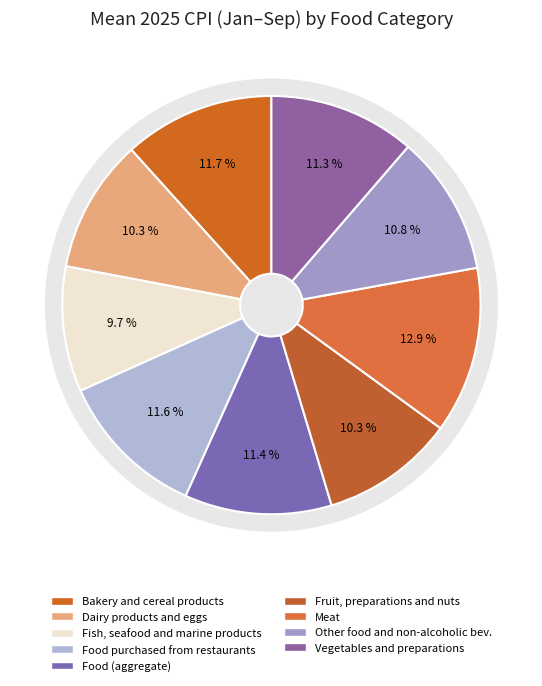

What portion of the pie excludes Meat?

87.1%